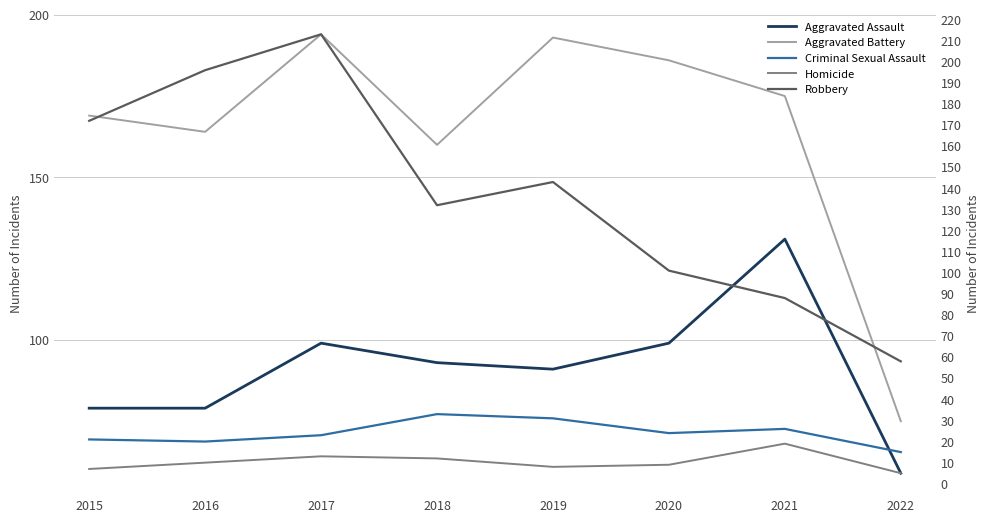

Reading right to left, extract all data points from this chart.

Aggravated Assault: 2022=59	2021=131	2020=99	2019=91	2018=93	2017=99	2016=79	2015=79
Aggravated Battery: 2022=75	2021=175	2020=186	2019=193	2018=160	2017=194	2016=164	2015=169
Criminal Sexual Assault: 2022=15	2021=26	2020=24	2019=31	2018=33	2017=23	2016=20	2015=21
Homicide: 2022=5	2021=19	2020=9	2019=8	2018=12	2017=13	2016=10	2015=7
Robbery: 2022=58	2021=88	2020=101	2019=143	2018=132	2017=213	2016=196	2015=172